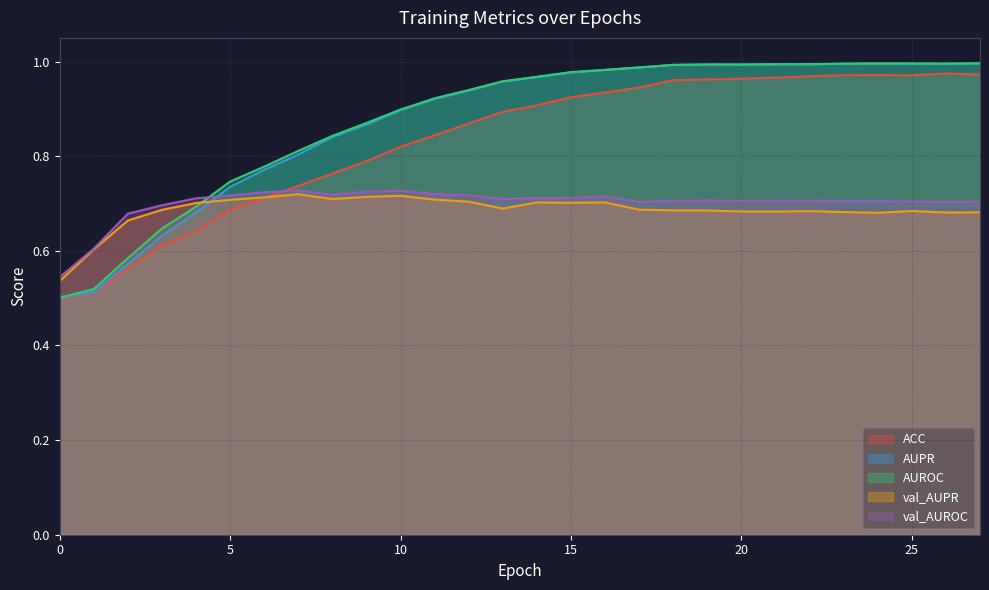

Reading right to left, list all the values displayed in this chart.

ACC: 27=1.0	26=1.0	25=1.0	24=1.0	23=1.0	22=1.0	21=1.0	20=1.0	19=1.0	18=1.0	17=0.9	16=0.9	15=0.9	14=0.9	13=0.9	12=0.9	11=0.8	10=0.8	9=0.8	8=0.8	7=0.7	6=0.7	5=0.7	4=0.6	3=0.6	2=0.6	1=0.5	0=0.5
AUPR: 27=1.0	26=1.0	25=1.0	24=1.0	23=1.0	22=1.0	21=1.0	20=1.0	19=1.0	18=1.0	17=1.0	16=1.0	15=1.0	14=1.0	13=1.0	12=0.9	11=0.9	10=0.9	9=0.9	8=0.8	7=0.8	6=0.8	5=0.7	4=0.7	3=0.6	2=0.6	1=0.5	0=0.5
AUROC: 27=1.0	26=1.0	25=1.0	24=1.0	23=1.0	22=1.0	21=1.0	20=1.0	19=1.0	18=1.0	17=1.0	16=1.0	15=1.0	14=1.0	13=1.0	12=0.9	11=0.9	10=0.9	9=0.9	8=0.8	7=0.8	6=0.8	5=0.7	4=0.7	3=0.6	2=0.6	1=0.5	0=0.5
val_AUPR: 27=0.7	26=0.7	25=0.7	24=0.7	23=0.7	22=0.7	21=0.7	20=0.7	19=0.7	18=0.7	17=0.7	16=0.7	15=0.7	14=0.7	13=0.7	12=0.7	11=0.7	10=0.7	9=0.7	8=0.7	7=0.7	6=0.7	5=0.7	4=0.7	3=0.7	2=0.7	1=0.6	0=0.5
val_AUROC: 27=0.7	26=0.7	25=0.7	24=0.7	23=0.7	22=0.7	21=0.7	20=0.7	19=0.7	18=0.7	17=0.7	16=0.7	15=0.7	14=0.7	13=0.7	12=0.7	11=0.7	10=0.7	9=0.7	8=0.7	7=0.7	6=0.7	5=0.7	4=0.7	3=0.7	2=0.7	1=0.6	0=0.5